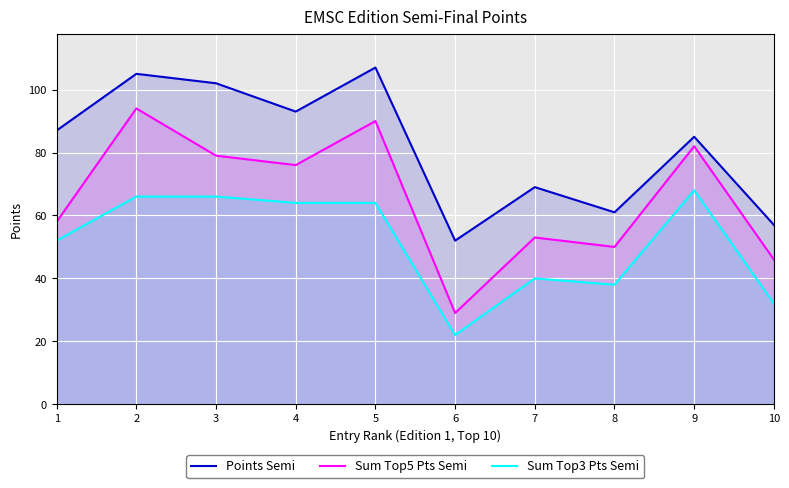

The value of Sum Top3 Pts Semi at 2 is 66. True or false?

True